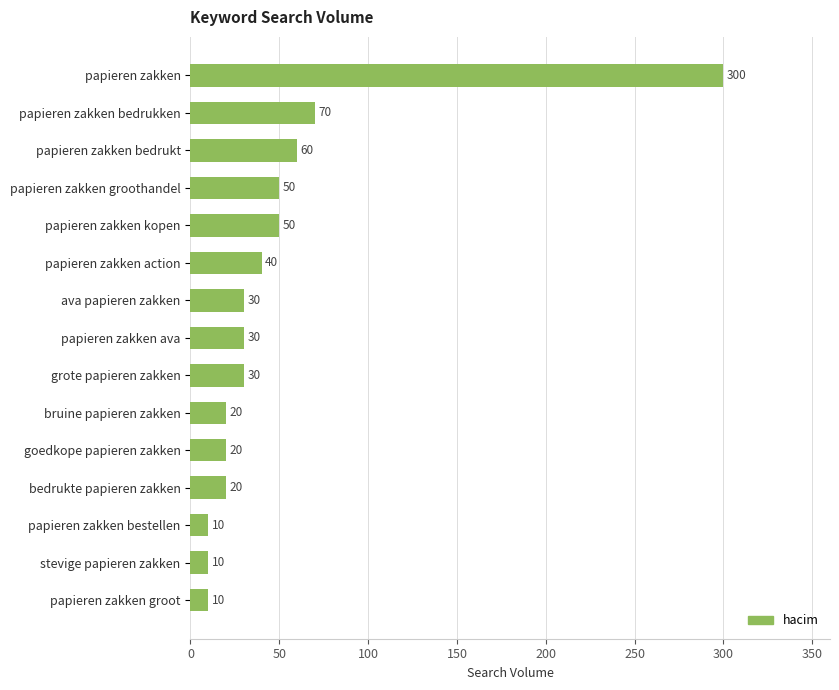

What is the value of the 7th bar from the top?

30